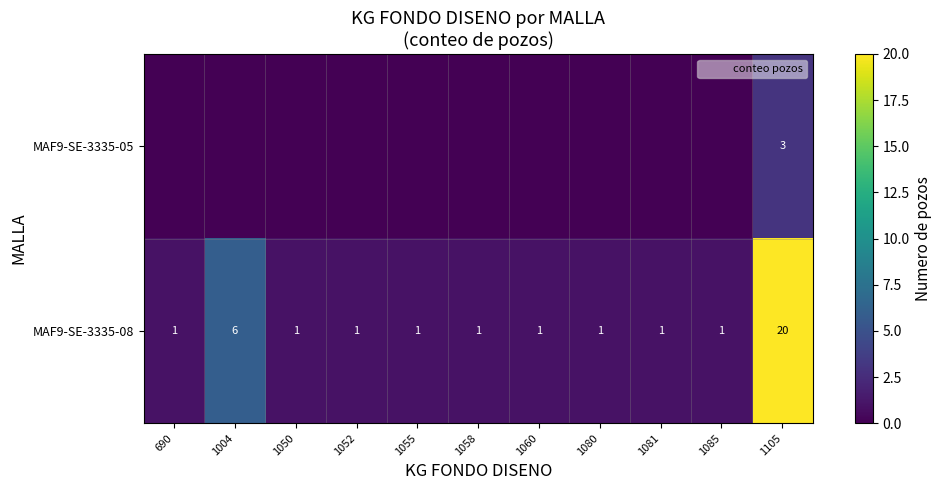

At how many categories does at least one series exceed 5?

2